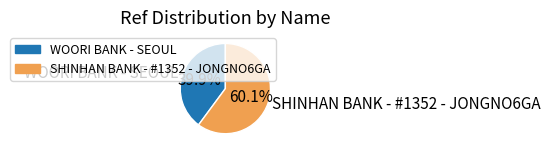

Is it true that WOORI BANK - SEOUL is 50% of the pie?

False